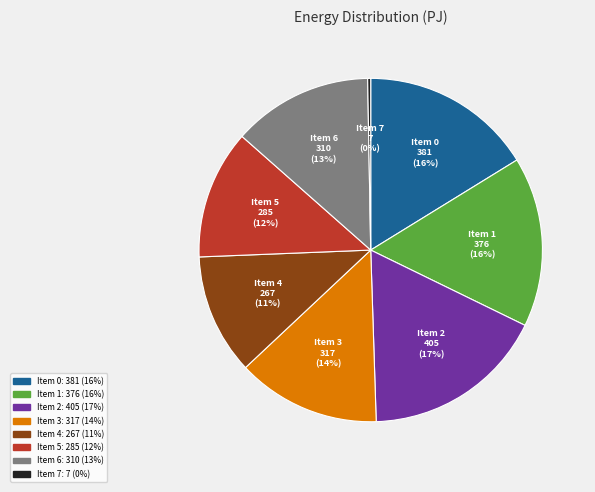

What is the ratio of the value at Item 0 to the value at Item 7?

57.1